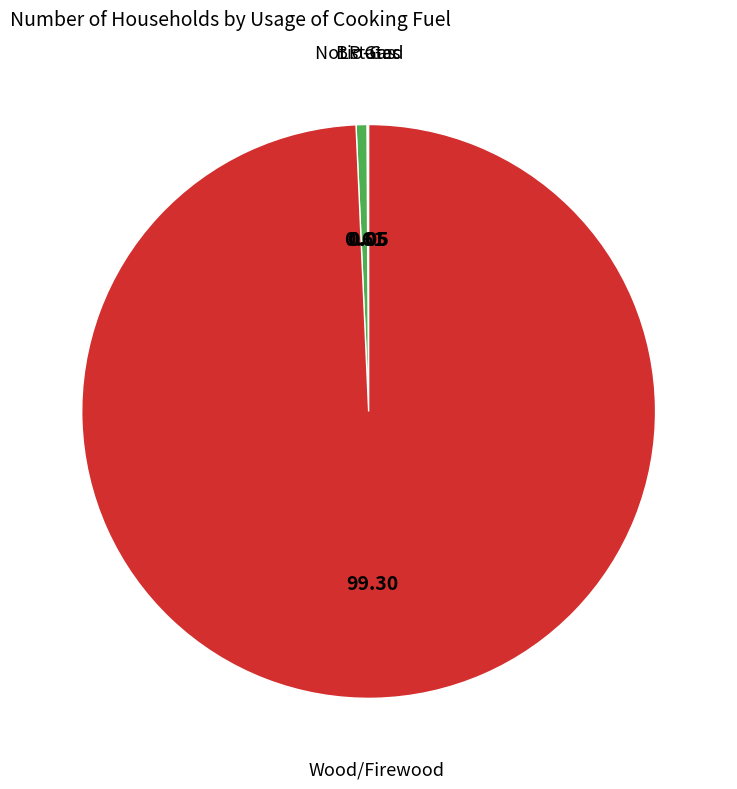

What is the largest slice in the pie chart?

Wood/Firewood